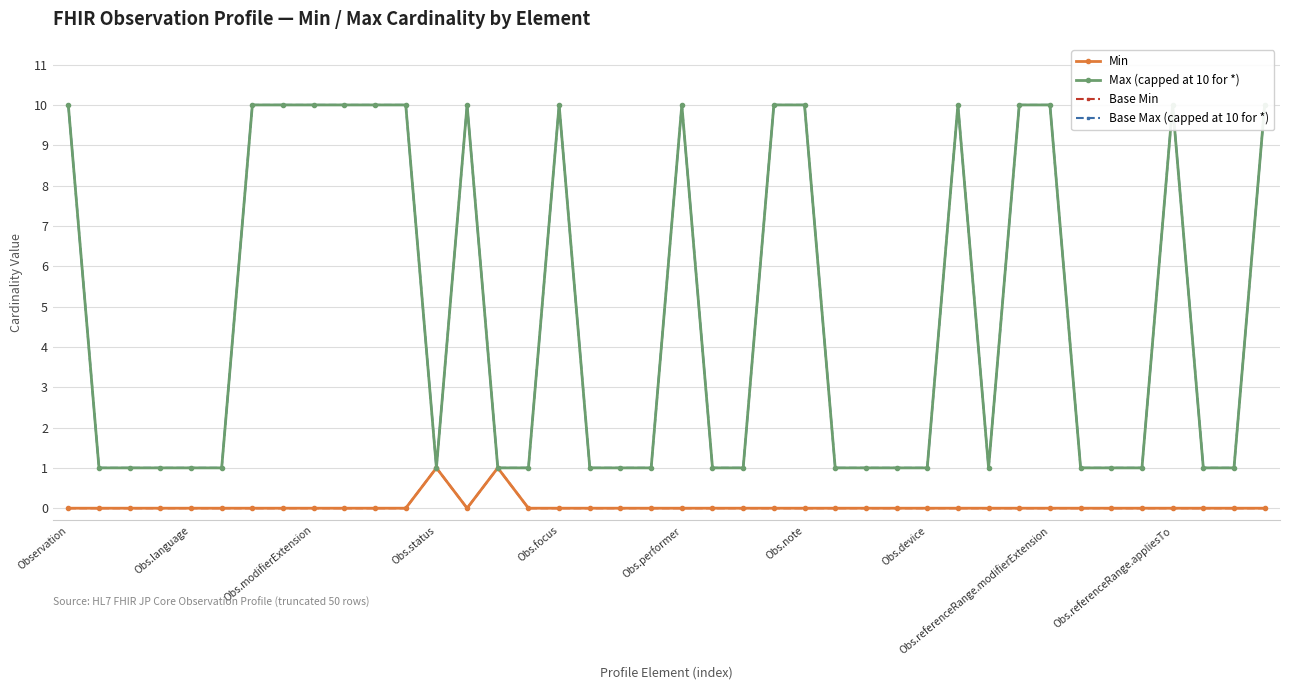

Which series has the largest range (max minus min)?

Max (capped at 10 for *)